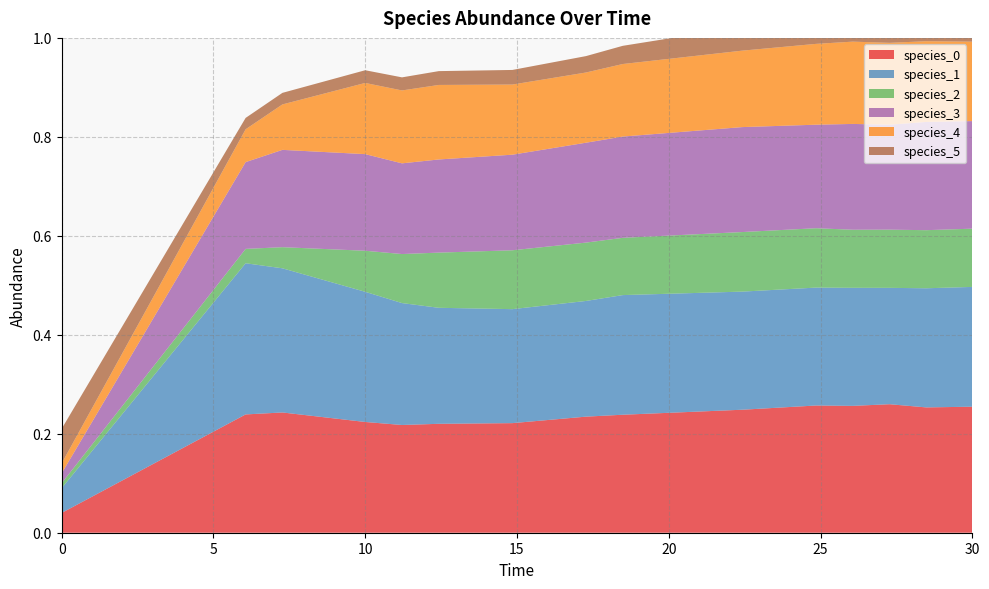

Reading right to left, transcribe all the data shown in this chart.

species_0: 30.0=0.3	28.484848484848484=0.3	27.272727272727277=0.3	26.060606060606062=0.3	24.848484848484848=0.3	22.424242424242426=0.2	18.484848484848484=0.2	17.272727272727273=0.2	14.84848484848485=0.2	12.424242424242424=0.2	11.212121212121213=0.2	10.0=0.2	7.272727272727273=0.2	6.0606060606060606=0.2	0.0=0.0
species_1: 30.0=0.2	28.484848484848484=0.2	27.272727272727277=0.2	26.060606060606062=0.2	24.848484848484848=0.2	22.424242424242426=0.2	18.484848484848484=0.2	17.272727272727273=0.2	14.84848484848485=0.2	12.424242424242424=0.2	11.212121212121213=0.2	10.0=0.3	7.272727272727273=0.3	6.0606060606060606=0.3	0.0=0.1
species_2: 30.0=0.1	28.484848484848484=0.1	27.272727272727277=0.1	26.060606060606062=0.1	24.848484848484848=0.1	22.424242424242426=0.1	18.484848484848484=0.1	17.272727272727273=0.1	14.84848484848485=0.1	12.424242424242424=0.1	11.212121212121213=0.1	10.0=0.1	7.272727272727273=0.0	6.0606060606060606=0.0	0.0=0.0
species_3: 30.0=0.2	28.484848484848484=0.2	27.272727272727277=0.2	26.060606060606062=0.2	24.848484848484848=0.2	22.424242424242426=0.2	18.484848484848484=0.2	17.272727272727273=0.2	14.84848484848485=0.2	12.424242424242424=0.2	11.212121212121213=0.2	10.0=0.2	7.272727272727273=0.2	6.0606060606060606=0.2	0.0=0.0
species_4: 30.0=0.2	28.484848484848484=0.2	27.272727272727277=0.2	26.060606060606062=0.2	24.848484848484848=0.2	22.424242424242426=0.2	18.484848484848484=0.1	17.272727272727273=0.1	14.84848484848485=0.1	12.424242424242424=0.2	11.212121212121213=0.1	10.0=0.1	7.272727272727273=0.1	6.0606060606060606=0.1	0.0=0.0
species_5: 30.0=0.1	28.484848484848484=0.1	27.272727272727277=0.1	26.060606060606062=0.1	24.848484848484848=0.1	22.424242424242426=0.0	18.484848484848484=0.0	17.272727272727273=0.0	14.84848484848485=0.0	12.424242424242424=0.0	11.212121212121213=0.0	10.0=0.0	7.272727272727273=0.0	6.0606060606060606=0.0	0.0=0.1